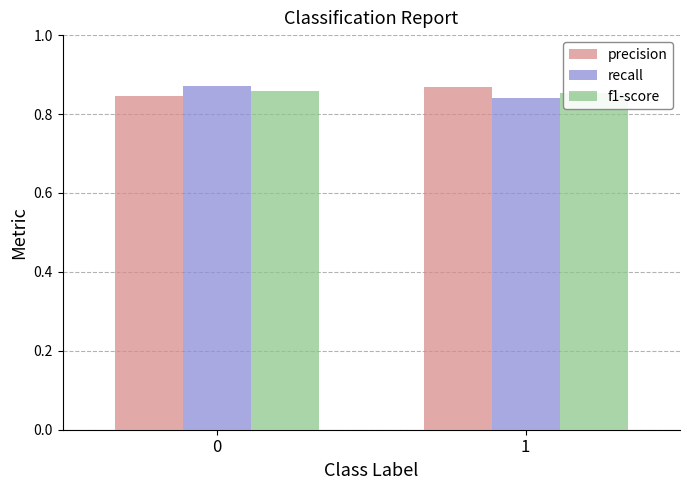

What is the value of the precision bar at the 2nd from the left?

0.9